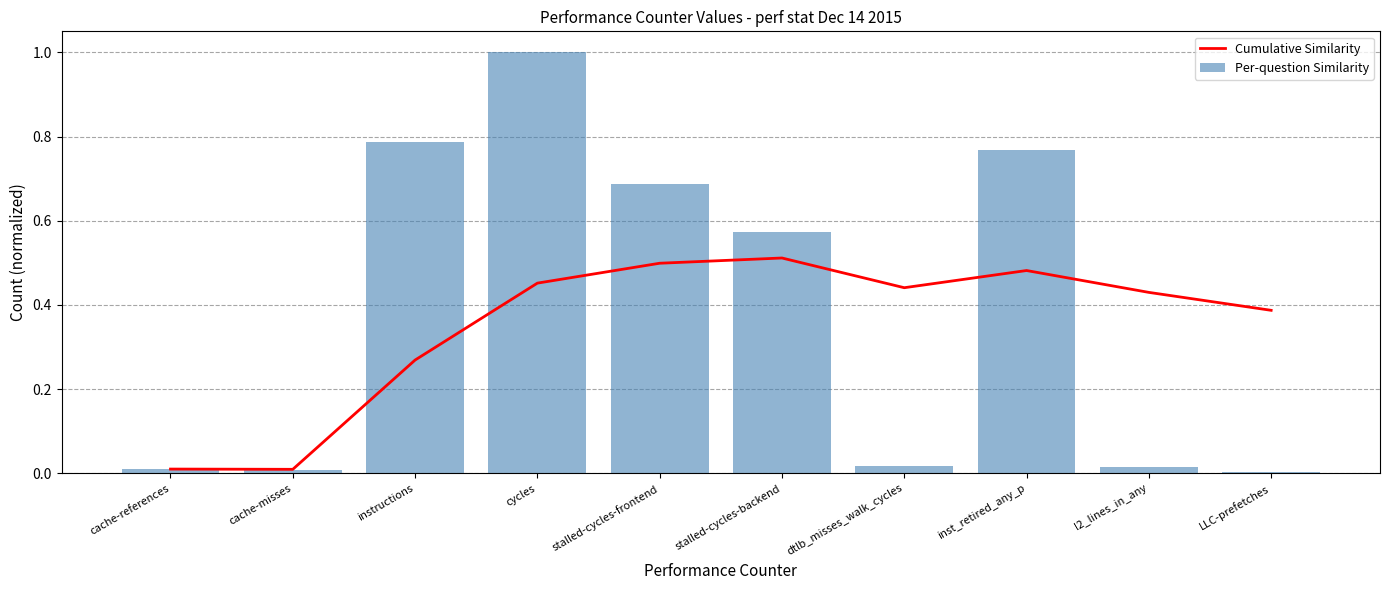

At which category is the sum across all series the highest?

cycles